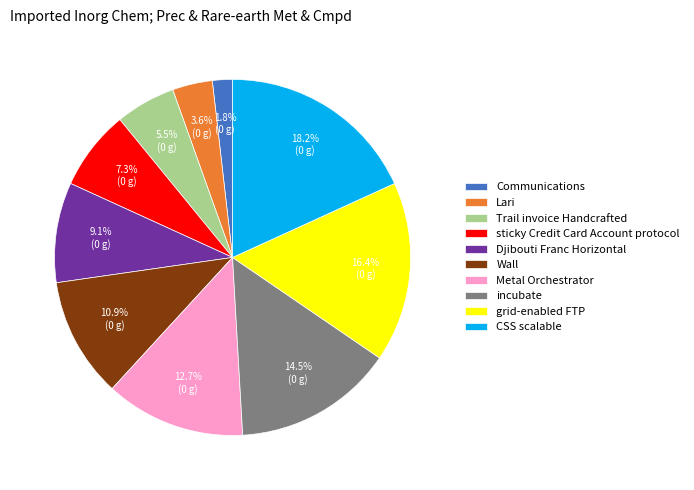

Between incubate and Trail invoice Handcrafted, which is larger?

incubate